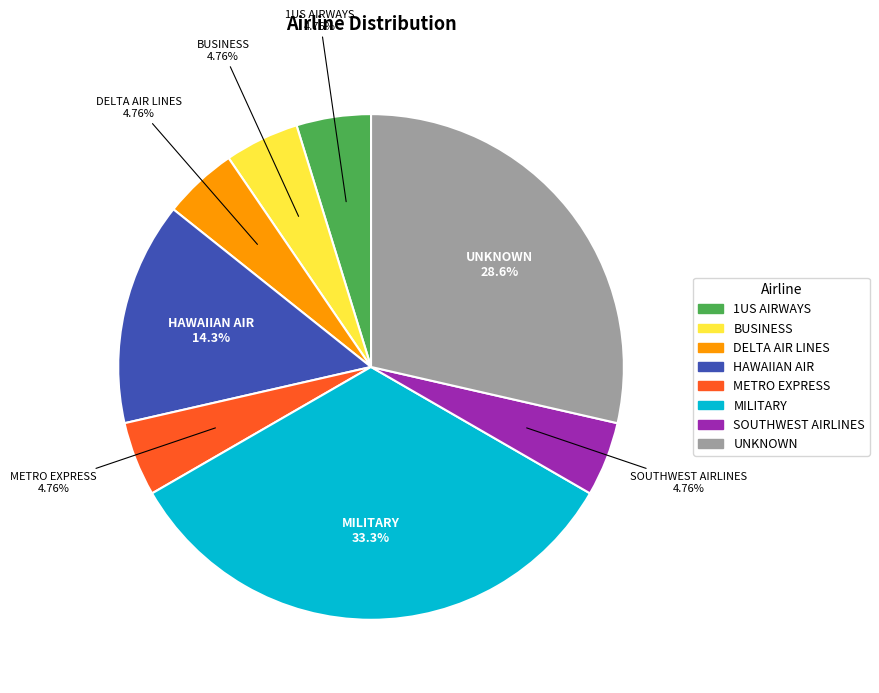

How many slices are in this pie chart?

8